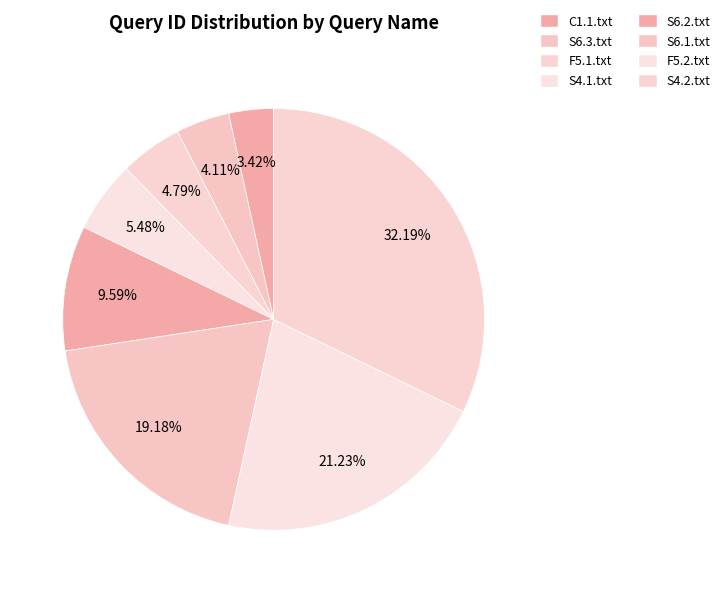

To the nearest percent, what is the difference between the largest and smallest slice percentages?

29%